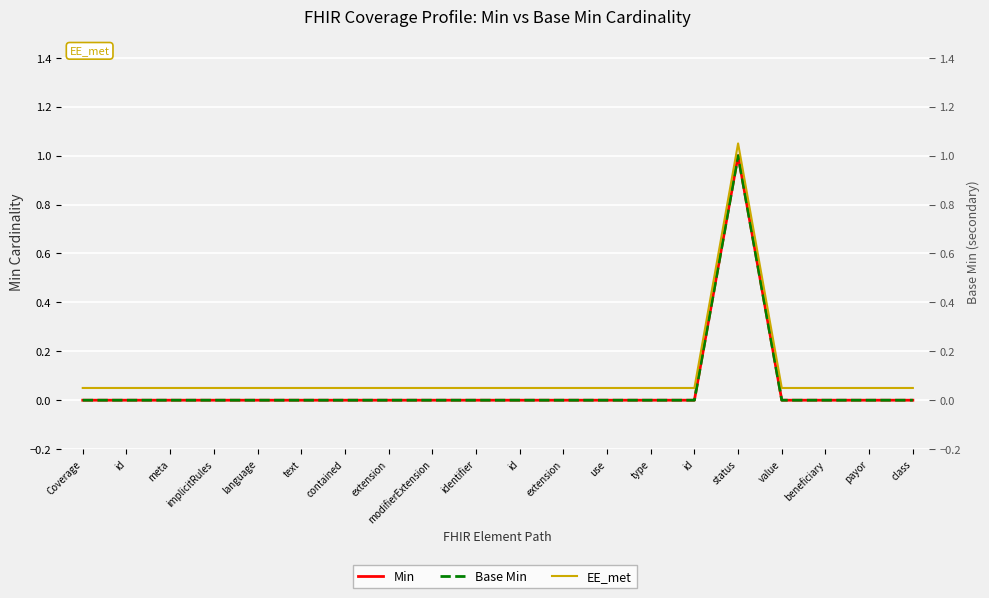

Count the Min values in the range 0 to 1.

20